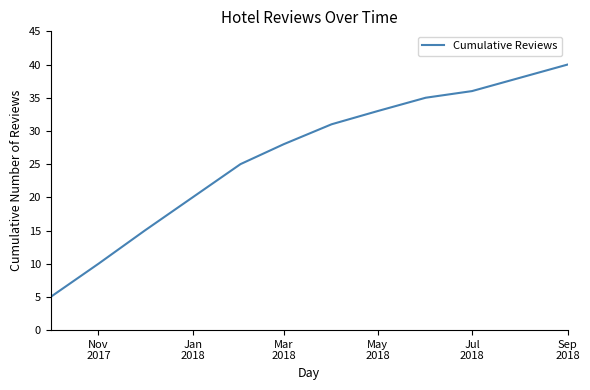

What is the minimum value shown in the chart?

5